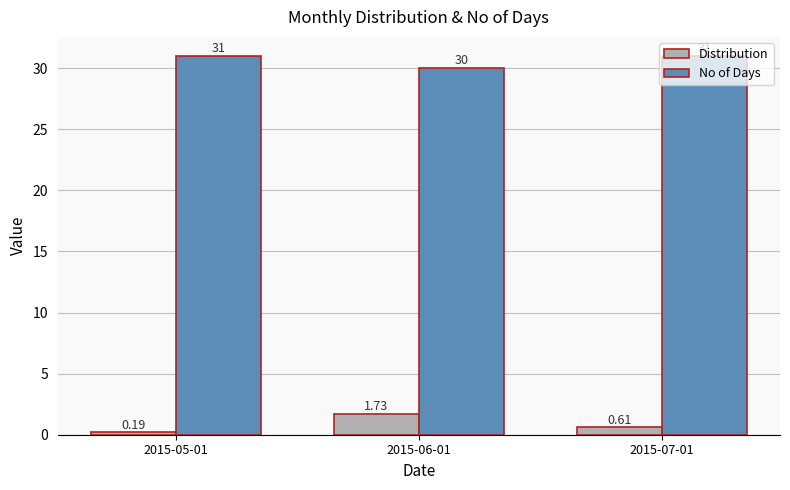

At 2015-07-01, list the series in order from largest to smallest.

No of Days, Distribution